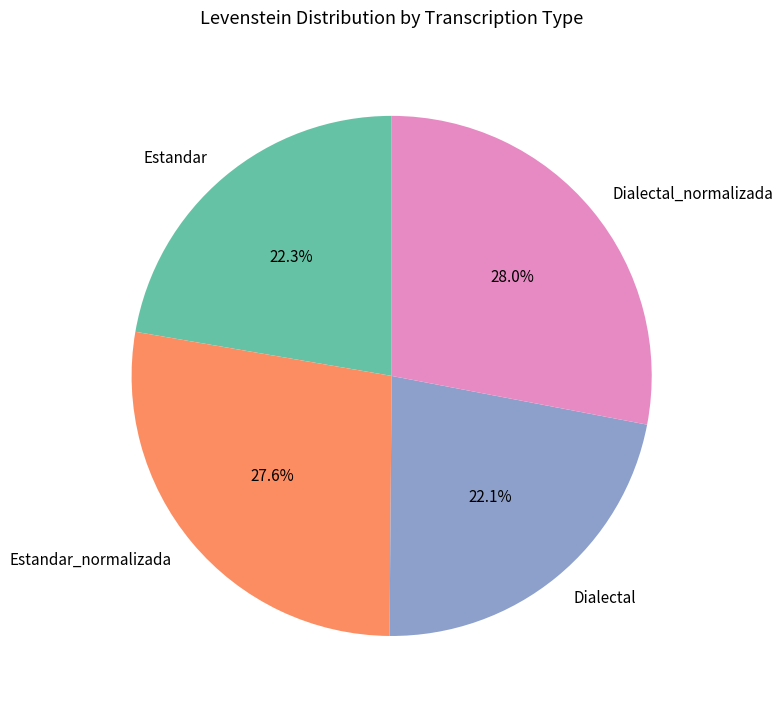

To the nearest percent, what portion does Estandar_normalizada represent?

28%